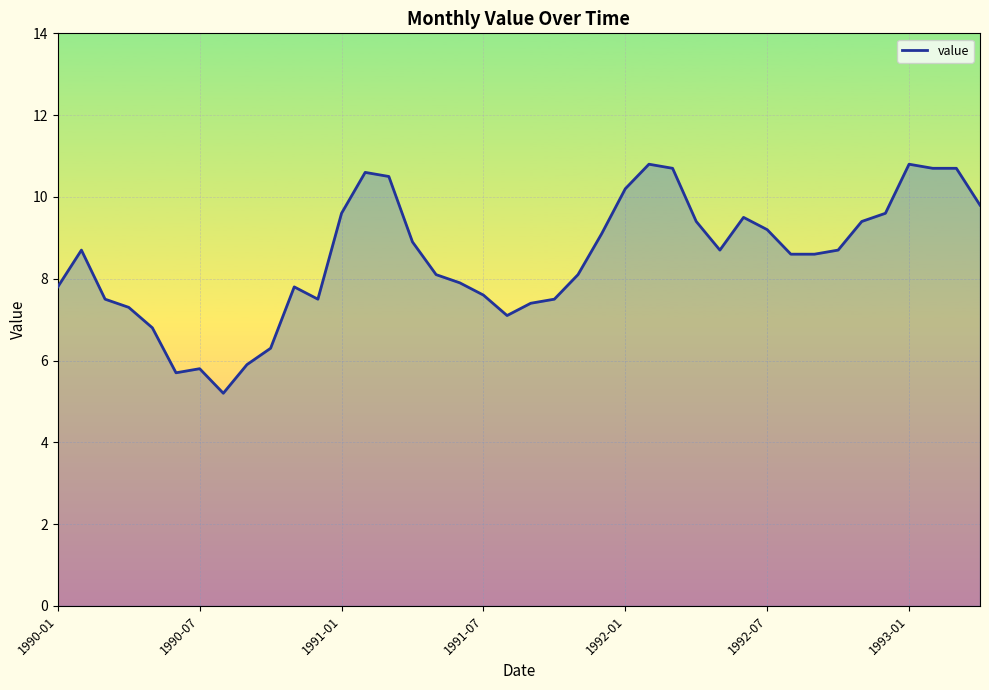

What is the difference between the maximum and minimum values?

5.6